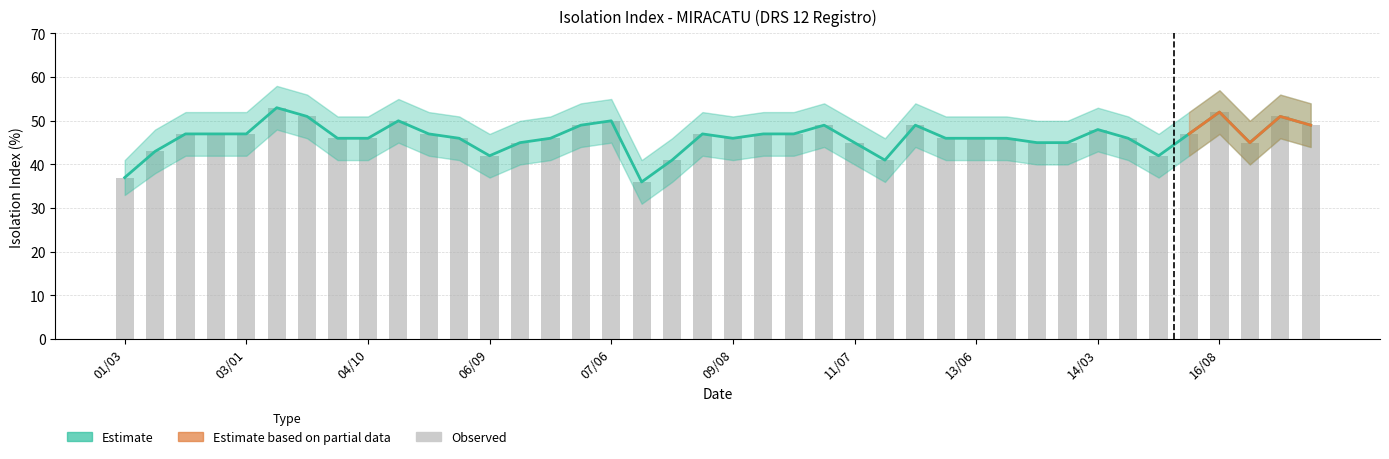

Is it true that media_isolamento equals 25 at 07/02?

False